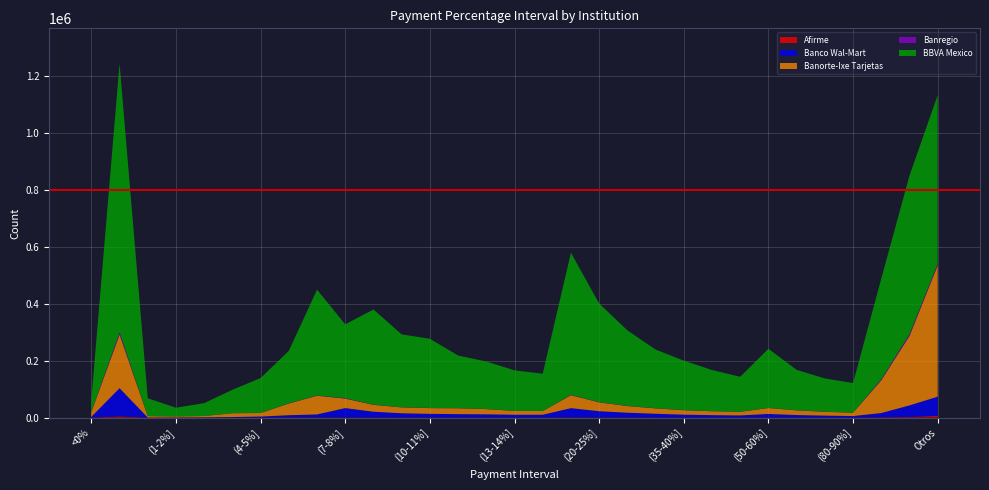

Reading left to right, list all the values displayed in this chart.

Afirme: <0%=207	0%=4199	(0-1%]=10	(1-2%]=12	(2-3%]=19	(3-4%]=49	(4-5%]=201	(5-6%]=759	(6-7%]=665	(7-8%]=427	(8-9%]=342	(9-10%]=314	(10-11%]=306	(11-12%]=299	(12-13%]=284	(13-14%]=243	(14-15%]=222	(15-20%]=736	(20-25%]=527	(25-30%]=384	(30-35%]=333	(35-40%]=269	(40-45%]=220	(45-50%]=209	(50-60%]=329	(60-70%]=215	(70-80%]=204	(80-90%]=142	(90-100%]=1128	>100%=2136	Otros=6231
Banco Wal-Mart: <0%=2575	0%=99129	(0-1%]=129	(1-2%]=464	(2-3%]=1084	(3-4%]=1935	(4-5%]=3557	(5-6%]=7682	(6-7%]=10477	(7-8%]=32973	(8-9%]=20393	(9-10%]=14904	(10-11%]=12908	(11-12%]=11930	(12-13%]=11234	(13-14%]=9870	(14-15%]=9816	(15-20%]=32476	(20-25%]=21976	(25-30%]=16859	(30-35%]=13188	(35-40%]=10077	(40-45%]=8489	(45-50%]=7481	(50-60%]=12540	(60-70%]=8761	(70-80%]=6801	(80-90%]=5314	(90-100%]=14873	>100%=40742	Otros=67256
Banorte-Ixe Tarjetas: <0%=16994	0%=188447	(0-1%]=5066	(1-2%]=3656	(2-3%]=4481	(3-4%]=13476	(4-5%]=12418	(5-6%]=41058	(6-7%]=65794	(7-8%]=33418	(8-9%]=24193	(9-10%]=20745	(10-11%]=20185	(11-12%]=20550	(12-13%]=18345	(13-14%]=13371	(14-15%]=13098	(15-20%]=45602	(20-25%]=31096	(25-30%]=23359	(30-35%]=18925	(35-40%]=15598	(40-45%]=13724	(45-50%]=12645	(50-60%]=20838	(60-70%]=16464	(70-80%]=13411	(80-90%]=11870	(90-100%]=115153	>100%=243757	Otros=461122
Banregio: <0%=490	0%=7512	(0-1%]=42	(1-2%]=31	(2-3%]=49	(3-4%]=247	(4-5%]=376	(5-6%]=694	(6-7%]=1015	(7-8%]=1476	(8-9%]=555	(9-10%]=451	(10-11%]=420	(11-12%]=352	(12-13%]=346	(13-14%]=296	(14-15%]=267	(15-20%]=1077	(20-25%]=718	(25-30%]=553	(30-35%]=467	(35-40%]=364	(40-45%]=302	(45-50%]=310	(50-60%]=465	(60-70%]=356	(70-80%]=285	(80-90%]=273	(90-100%]=3301	>100%=6639	Otros=5579
BBVA Mexico: <0%=42624	0%=943850	(0-1%]=62523	(1-2%]=30571	(2-3%]=45146	(3-4%]=82099	(4-5%]=122324	(5-6%]=184380	(6-7%]=371492	(7-8%]=259239	(8-9%]=334372	(9-10%]=255818	(10-11%]=243115	(11-12%]=184897	(12-13%]=166868	(13-14%]=142158	(14-15%]=130732	(15-20%]=499106	(20-25%]=346507	(25-30%]=265424	(30-35%]=206100	(35-40%]=173867	(40-45%]=144460	(45-50%]=122763	(50-60%]=207671	(60-70%]=142006	(70-80%]=116809	(80-90%]=103723	(90-100%]=353381	>100%=556510	Otros=592803